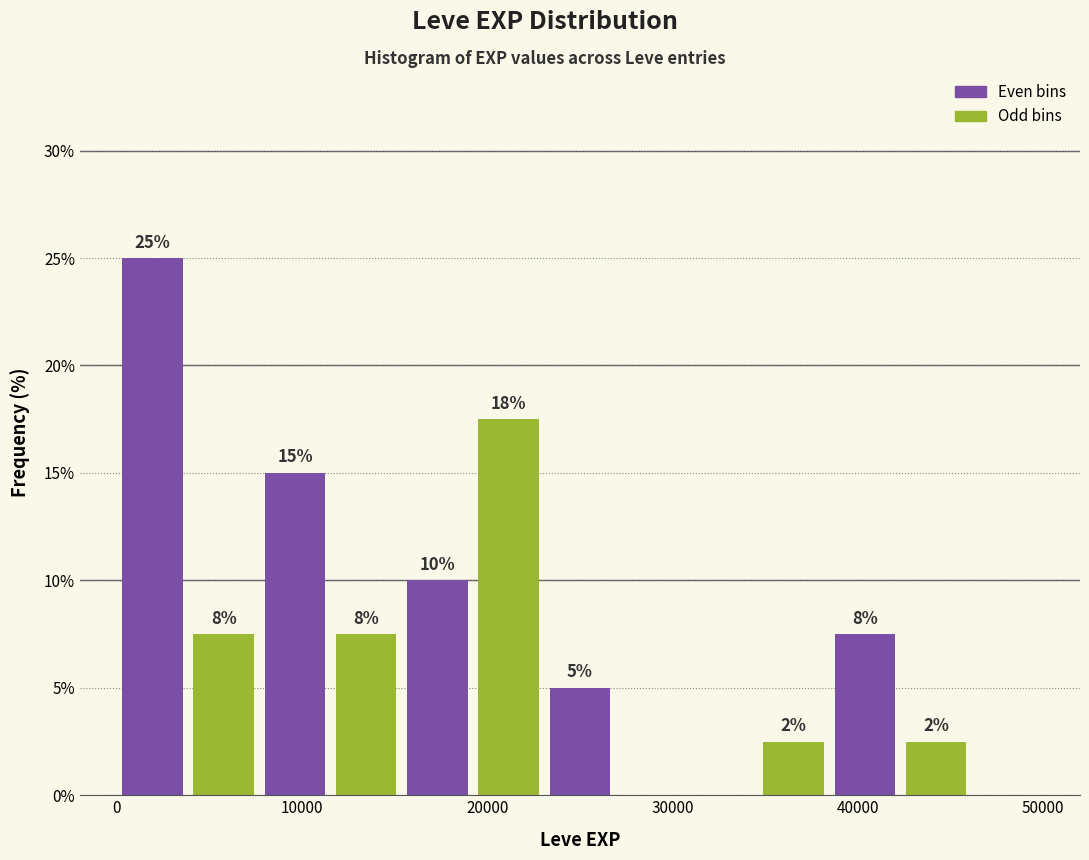

Read against the x-axis, roughly where is the centre of the tallest bar?

2000